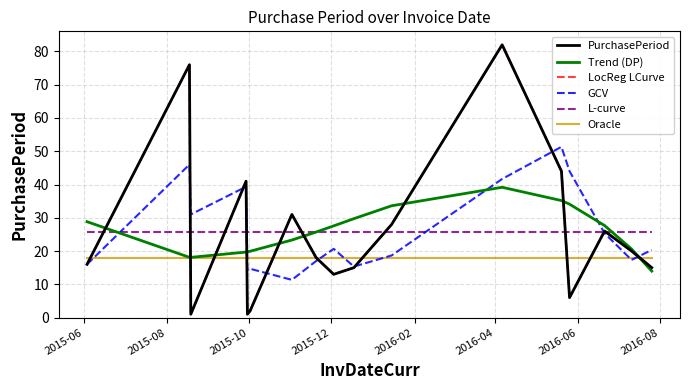

Does the chart have visible grid lines?

Yes